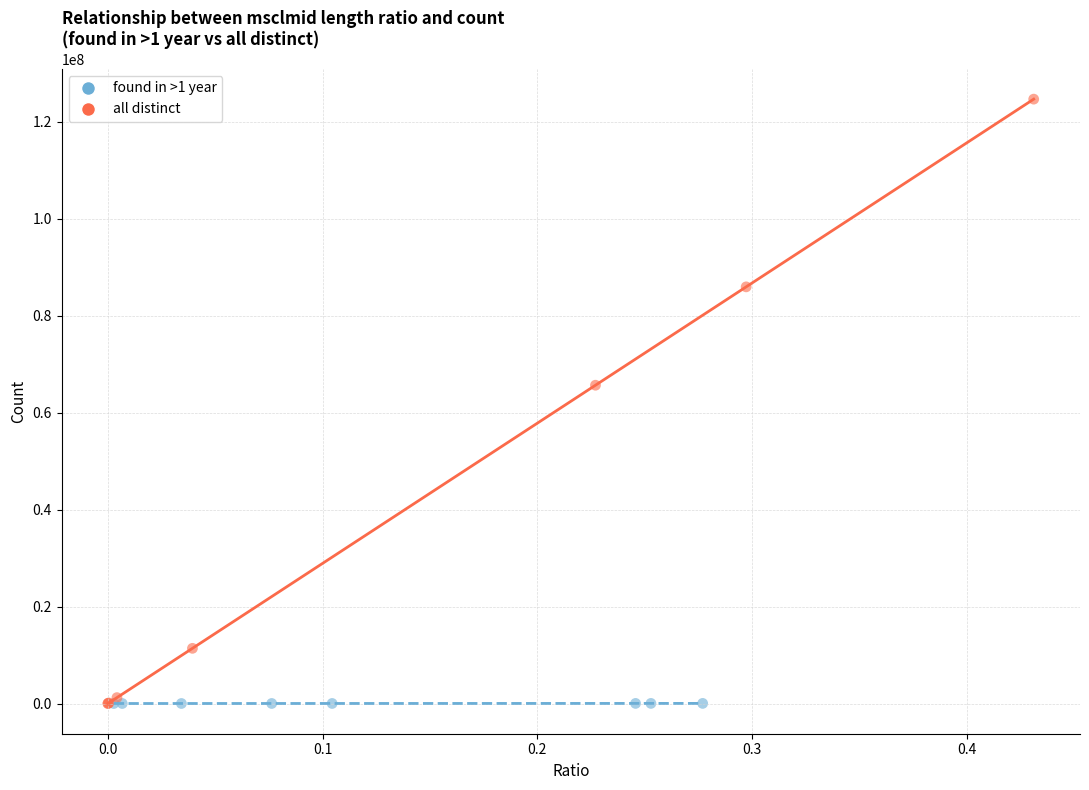

Which series reaches the maximum Y coordinate?

all distinct